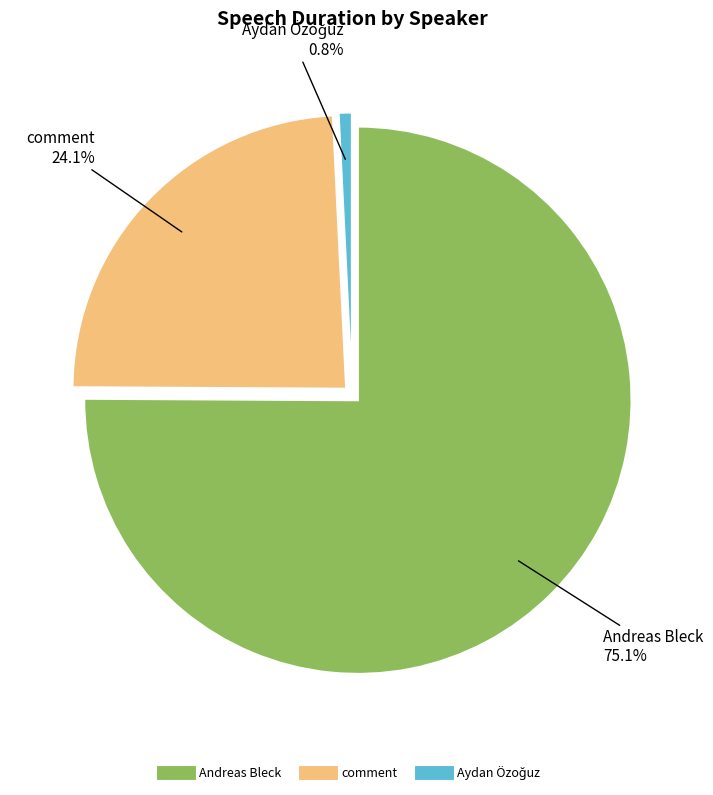

Is there a majority slice in this chart?

Yes